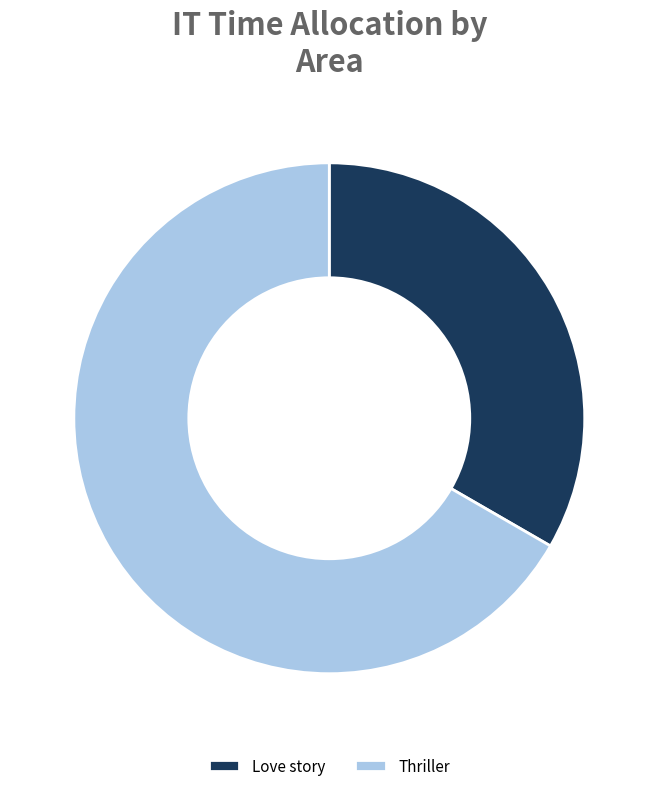

Between Thriller and Love story, which is larger?

Thriller